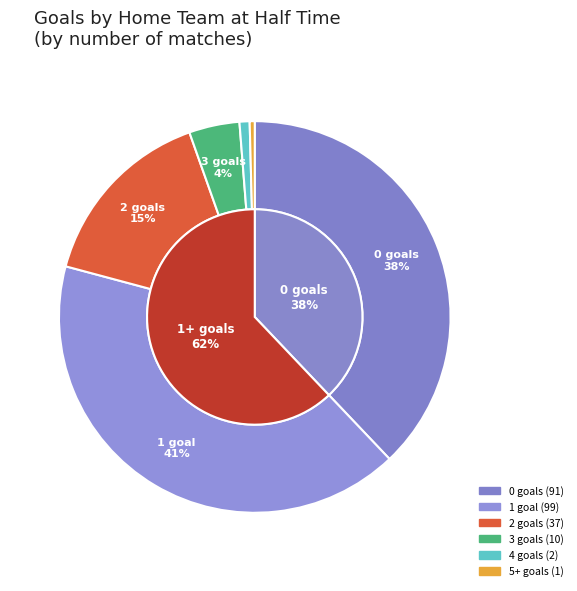

Does 2 represent more than half of the total?

No